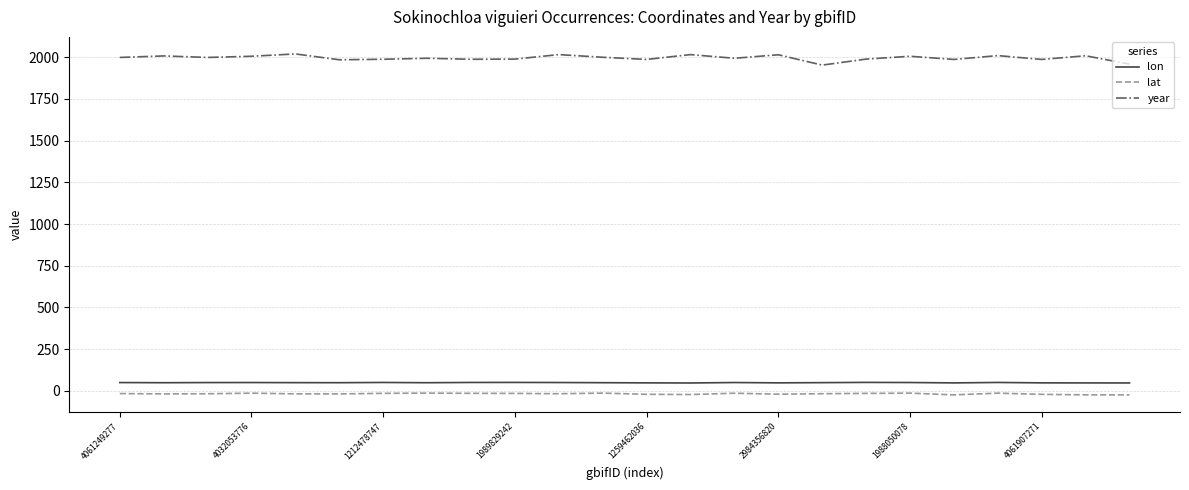

What is the minimum value for year?

1953.0